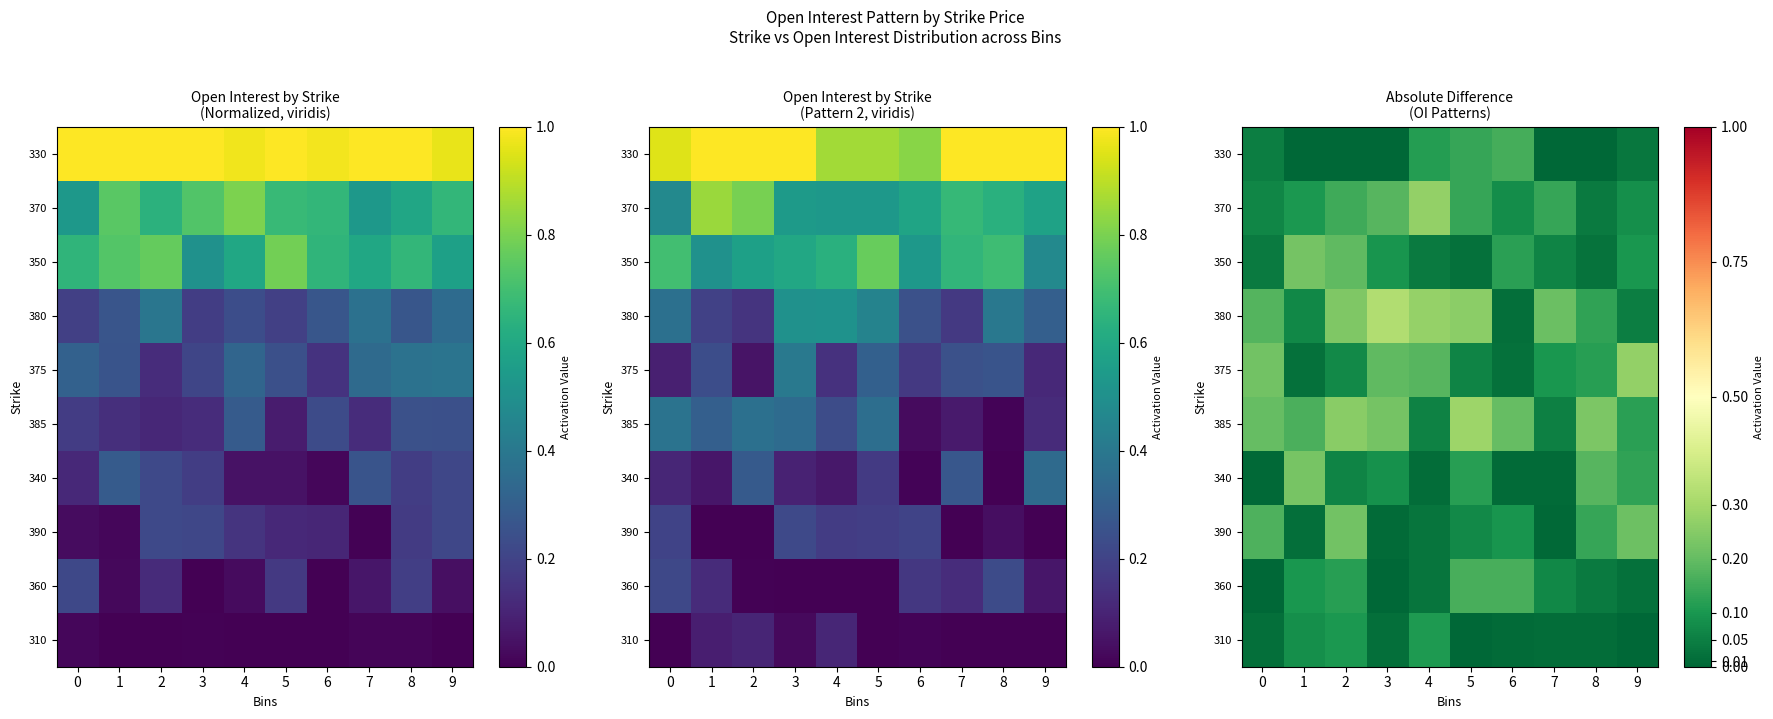

Which series has the largest range (max minus min)?

380